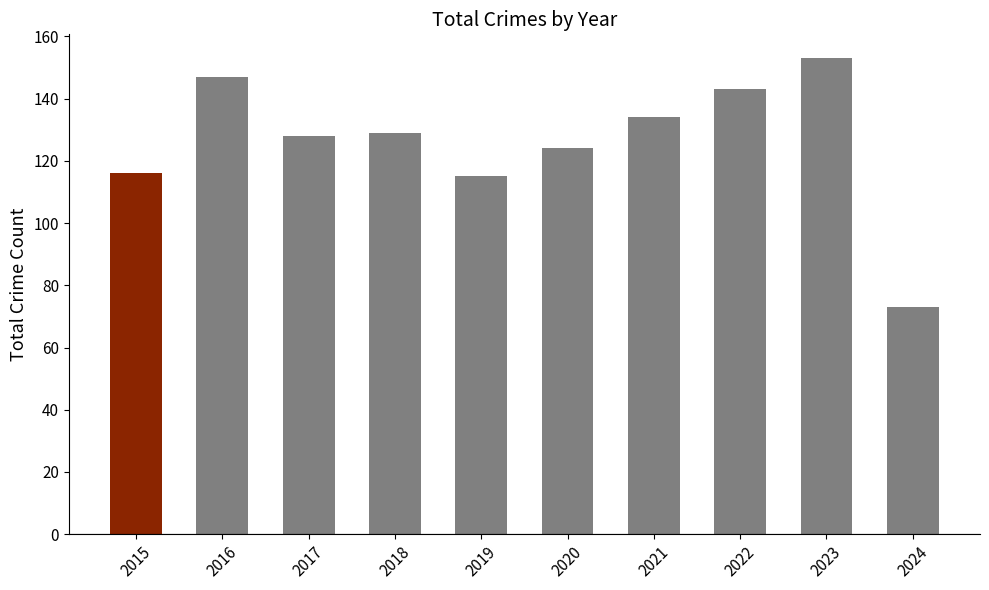

Reading left to right, what are all the values shown in this chart?

116	147	128	129	115	124	134	143	153	73